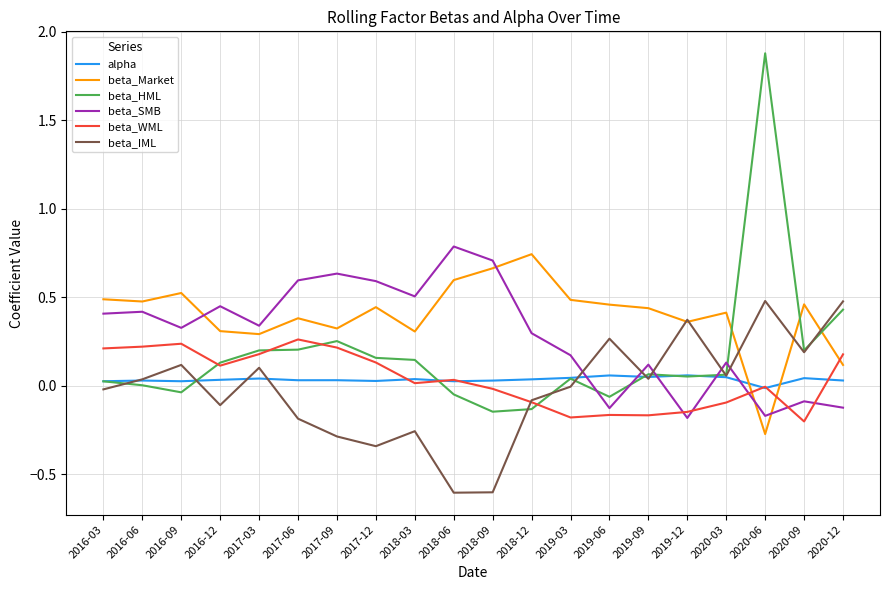

True or false: beta_WML has a value of -0.2 at 2020-09.

True